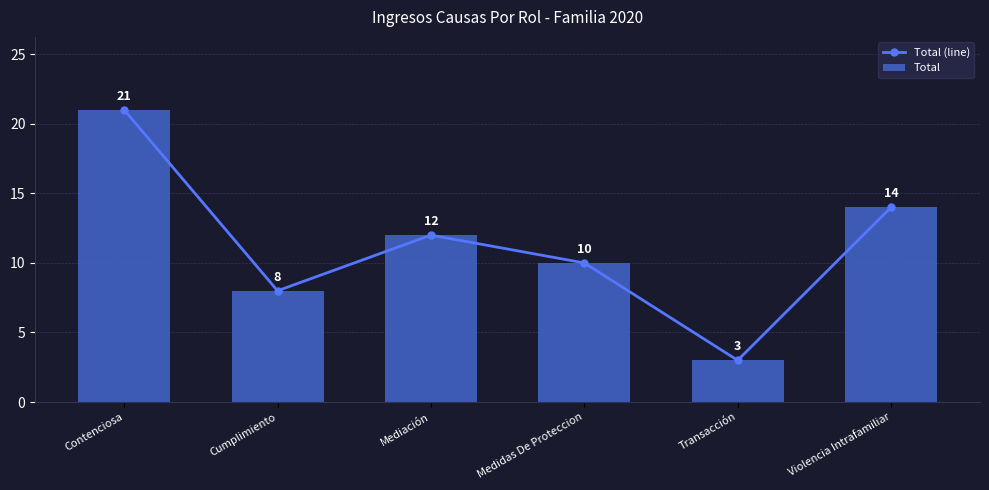

At Contenciosa, list the series in order from largest to smallest.

Total (line), Total